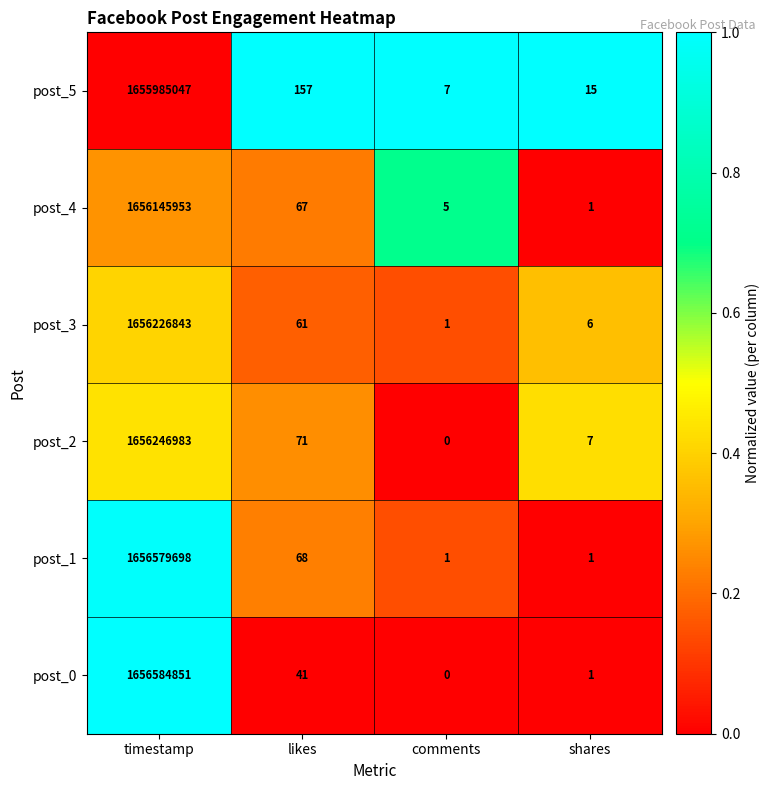

Which series has the largest total across all categories?

post_0